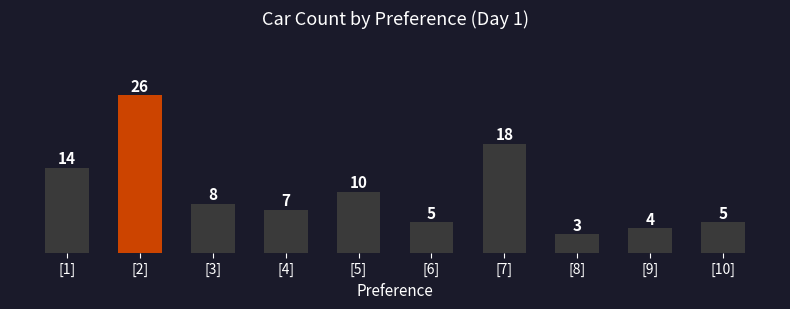

Where does the data first go above 8?

[1]